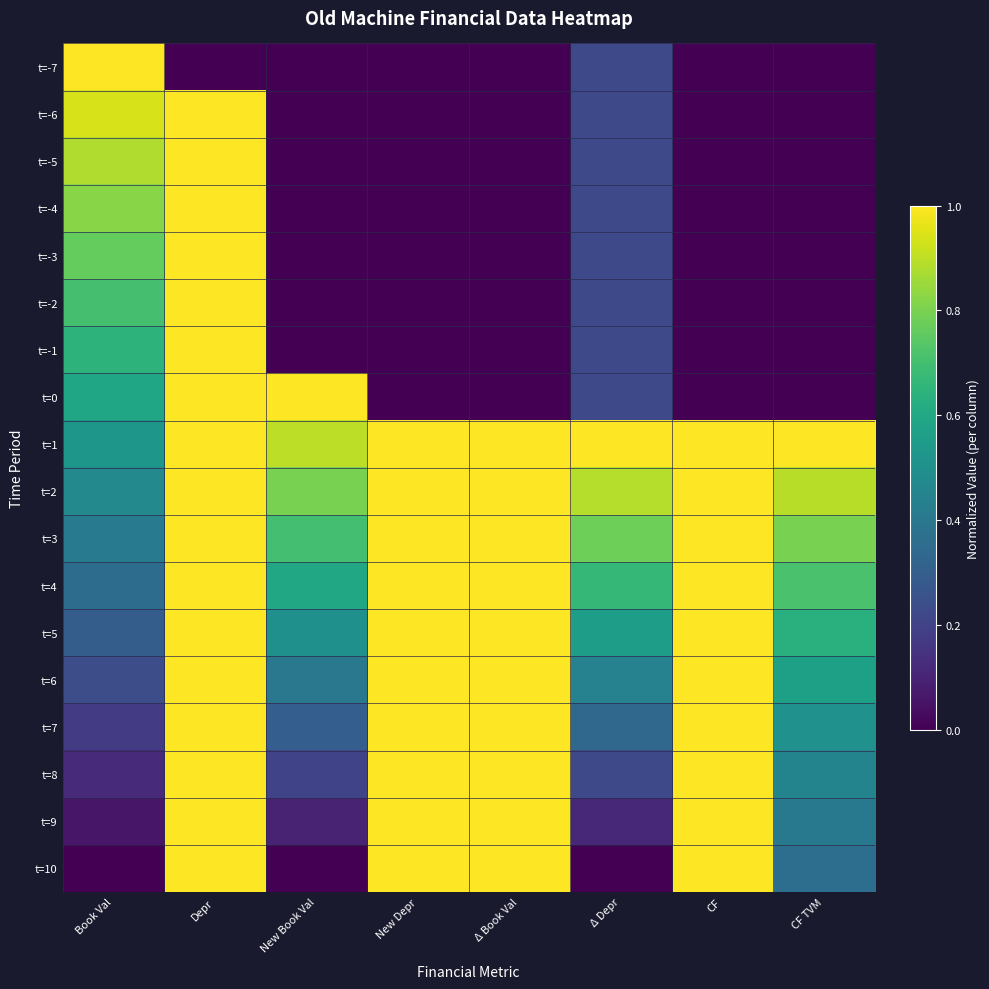

Reading left to right, transcribe all the data shown in this chart.

t=-7: Book Val=1.0	Depr=0.0	New Book Val=0.0	New Depr=0.0	Δ Book Val=0.0	Δ Depr=0.2	CF=0.0	CF TVM=0.0
t=-6: Book Val=0.9	Depr=1.0	New Book Val=0.0	New Depr=0.0	Δ Book Val=0.0	Δ Depr=0.2	CF=0.0	CF TVM=0.0
t=-5: Book Val=0.9	Depr=1.0	New Book Val=0.0	New Depr=0.0	Δ Book Val=0.0	Δ Depr=0.2	CF=0.0	CF TVM=0.0
t=-4: Book Val=0.8	Depr=1.0	New Book Val=0.0	New Depr=0.0	Δ Book Val=0.0	Δ Depr=0.2	CF=0.0	CF TVM=0.0
t=-3: Book Val=0.8	Depr=1.0	New Book Val=0.0	New Depr=0.0	Δ Book Val=0.0	Δ Depr=0.2	CF=0.0	CF TVM=0.0
t=-2: Book Val=0.7	Depr=1.0	New Book Val=0.0	New Depr=0.0	Δ Book Val=0.0	Δ Depr=0.2	CF=0.0	CF TVM=0.0
t=-1: Book Val=0.6	Depr=1.0	New Book Val=0.0	New Depr=0.0	Δ Book Val=0.0	Δ Depr=0.2	CF=0.0	CF TVM=0.0
t=0: Book Val=0.6	Depr=1.0	New Book Val=1.0	New Depr=0.0	Δ Book Val=0.0	Δ Depr=0.2	CF=0.0	CF TVM=0.0
t=1: Book Val=0.5	Depr=1.0	New Book Val=0.9	New Depr=1.0	Δ Book Val=1.0	Δ Depr=1.0	CF=1.0	CF TVM=1.0
t=2: Book Val=0.5	Depr=1.0	New Book Val=0.8	New Depr=1.0	Δ Book Val=1.0	Δ Depr=0.9	CF=1.0	CF TVM=0.9
t=3: Book Val=0.4	Depr=1.0	New Book Val=0.7	New Depr=1.0	Δ Book Val=1.0	Δ Depr=0.8	CF=1.0	CF TVM=0.8
t=4: Book Val=0.4	Depr=1.0	New Book Val=0.6	New Depr=1.0	Δ Book Val=1.0	Δ Depr=0.7	CF=1.0	CF TVM=0.7
t=5: Book Val=0.3	Depr=1.0	New Book Val=0.5	New Depr=1.0	Δ Book Val=1.0	Δ Depr=0.6	CF=1.0	CF TVM=0.6
t=6: Book Val=0.2	Depr=1.0	New Book Val=0.4	New Depr=1.0	Δ Book Val=1.0	Δ Depr=0.4	CF=1.0	CF TVM=0.6
t=7: Book Val=0.2	Depr=1.0	New Book Val=0.3	New Depr=1.0	Δ Book Val=1.0	Δ Depr=0.3	CF=1.0	CF TVM=0.5
t=8: Book Val=0.1	Depr=1.0	New Book Val=0.2	New Depr=1.0	Δ Book Val=1.0	Δ Depr=0.2	CF=1.0	CF TVM=0.5
t=9: Book Val=0.1	Depr=1.0	New Book Val=0.1	New Depr=1.0	Δ Book Val=1.0	Δ Depr=0.1	CF=1.0	CF TVM=0.4
t=10: Book Val=0.0	Depr=1.0	New Book Val=0.0	New Depr=1.0	Δ Book Val=1.0	Δ Depr=0.0	CF=1.0	CF TVM=0.4